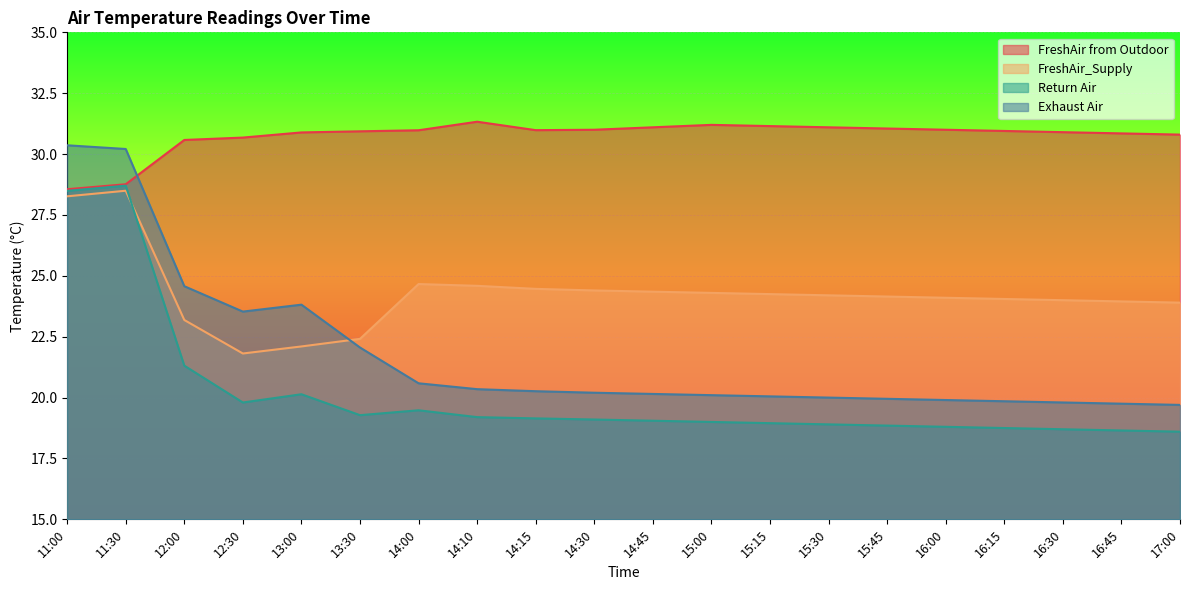

What position from the right is 15:45?

6